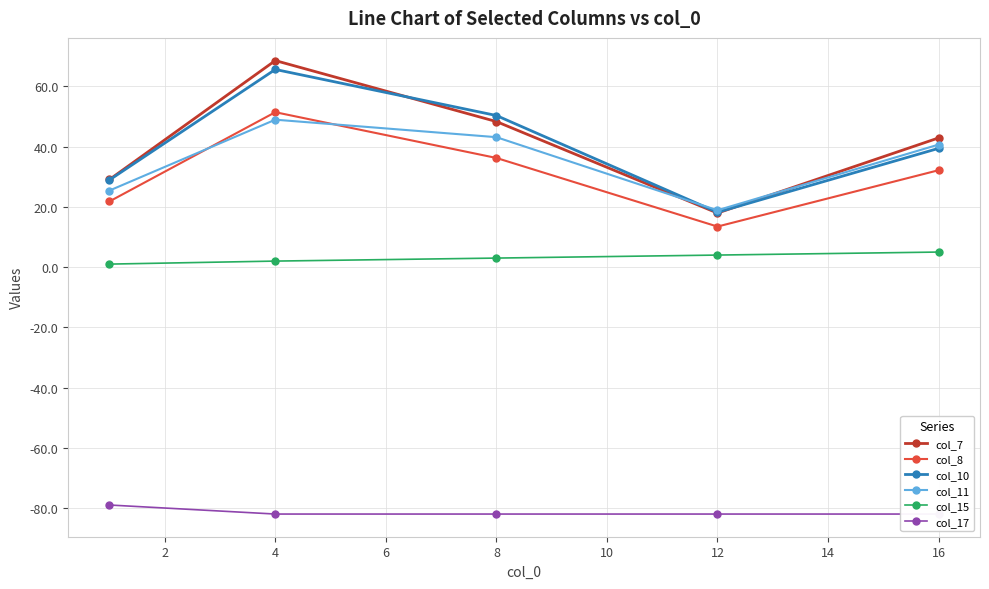

Is the value of col_8 at 4 greater than the value of col_15 at 4?

Yes